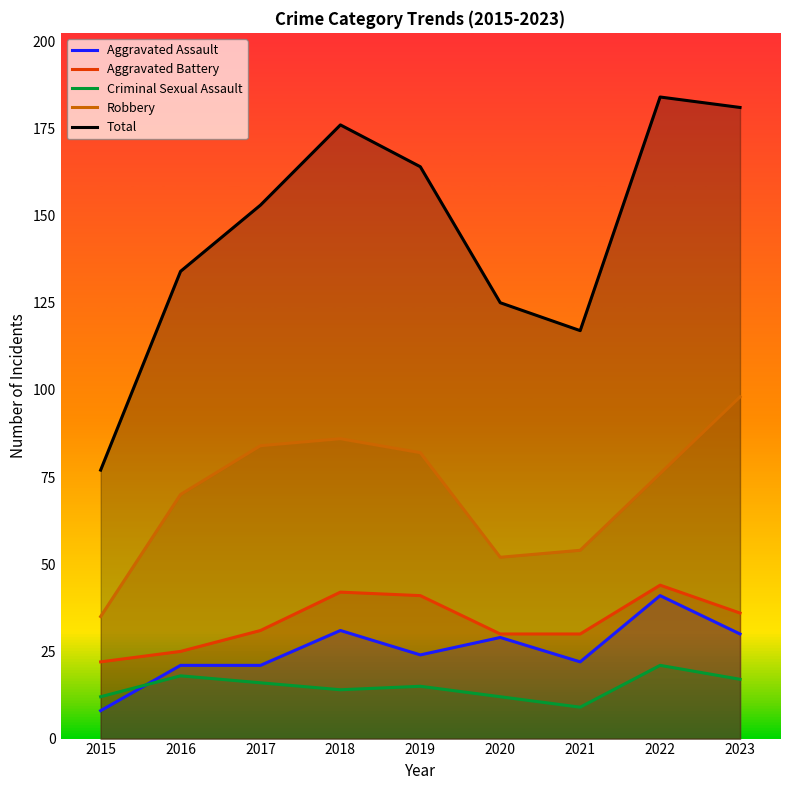

What is the lowest value of the Criminal Sexual Assault series?

9